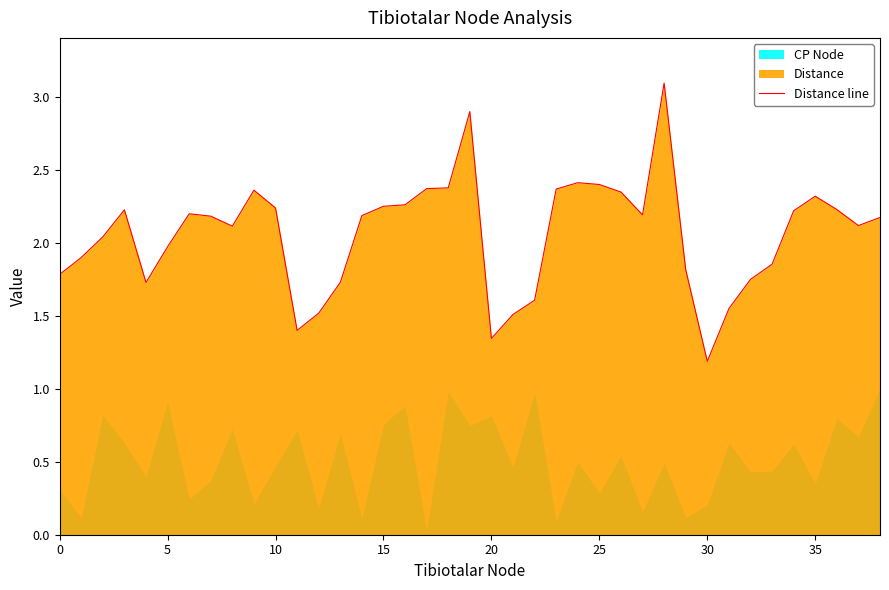

The chart shows a value of 1.5 at 12. True or false?

True